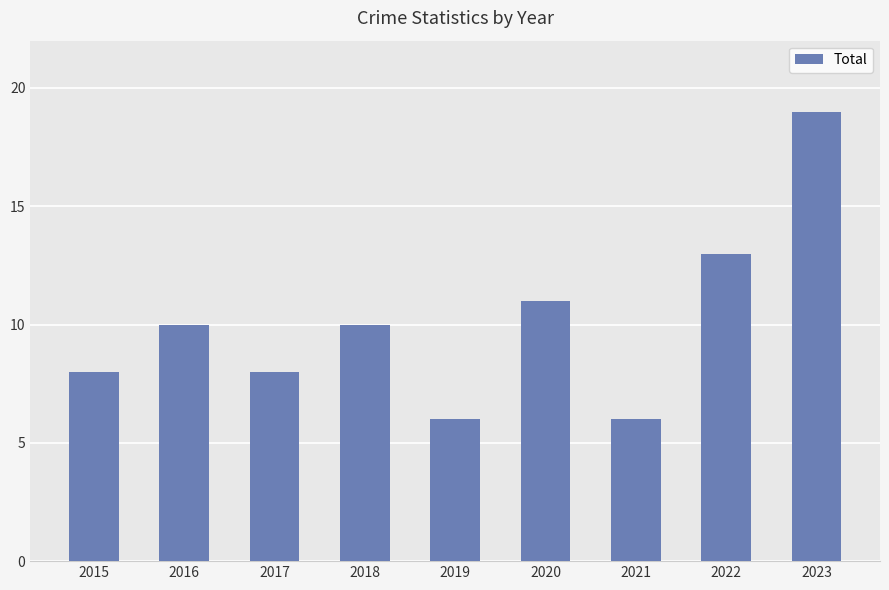

Reading left to right, what are all the values shown in this chart?

2015=8	2016=10	2017=8	2018=10	2019=6	2020=11	2021=6	2022=13	2023=19